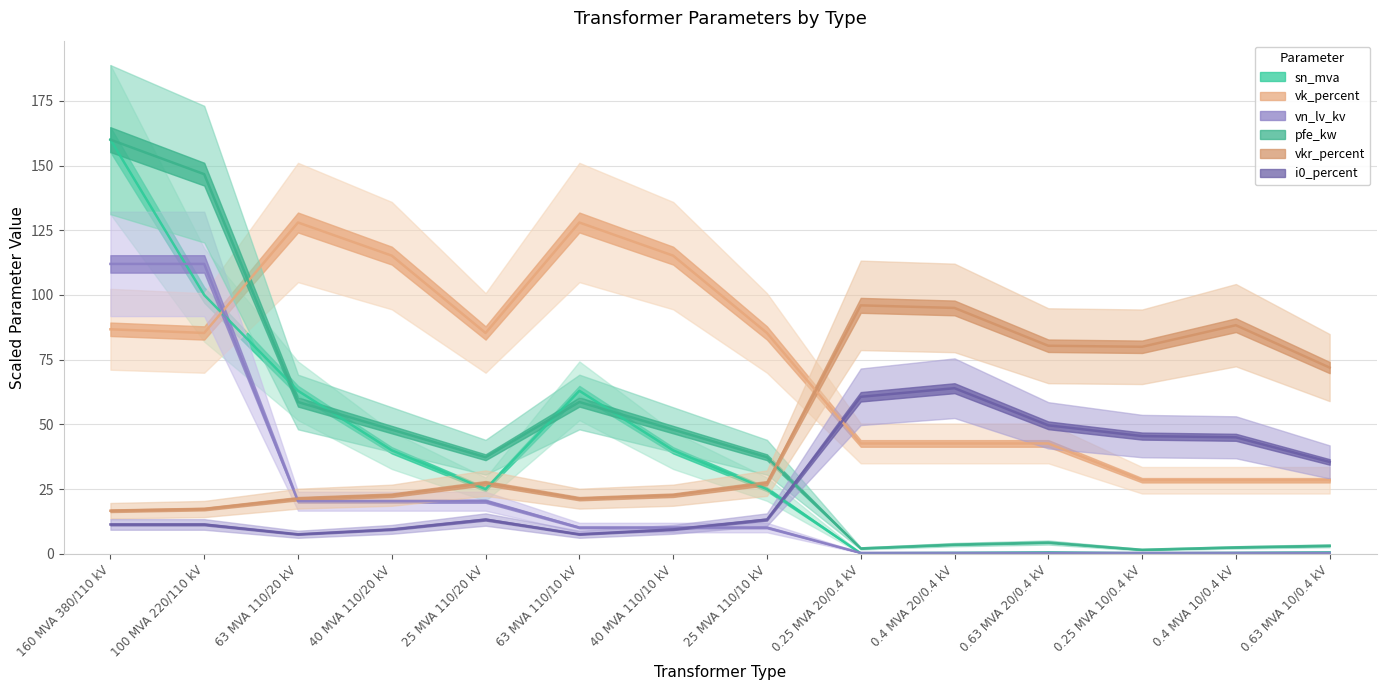

Reading left to right, what are all the values shown in this chart?

pfe_kw: 160.0	146.7	58.7	48.0	37.3	58.7	48.0	37.3	2.1	3.6	4.4	1.6	2.5	3.1
vkr_percent: 16.7	17.3	21.3	22.7	27.3	21.3	22.7	27.3	96.0	95.0	80.4	80.0	88.3	72.0
i0_percent: 11.4	11.4	7.6	9.5	13.3	7.6	9.5	13.3	60.7	64.0	49.7	45.5	45.0	35.5
sn_mva: 160.0	100.0	63.0	40.0	25.0	63.0	40.0	25.0	0.2	0.4	0.6	0.2	0.4	0.6
vk_percent: 86.8	85.3	128.0	115.2	85.3	128.0	115.2	85.3	42.7	42.7	42.7	28.4	28.4	28.4
vn_lv_kv: 112.0	112.0	20.4	20.4	20.4	10.2	10.2	10.2	0.4	0.4	0.4	0.4	0.4	0.4